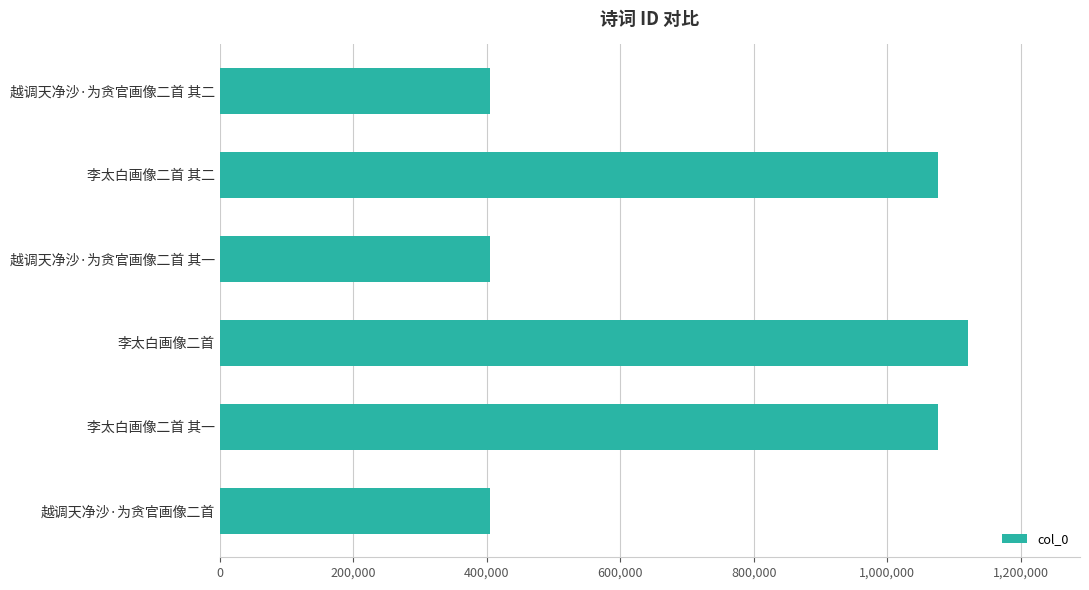

What is the average value?

747912